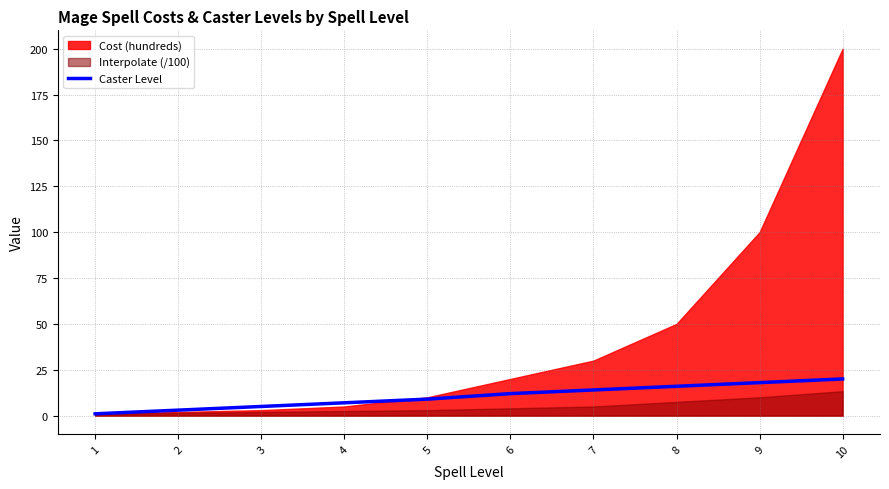

Is it true that Caster Level equals 16 at 8?

True